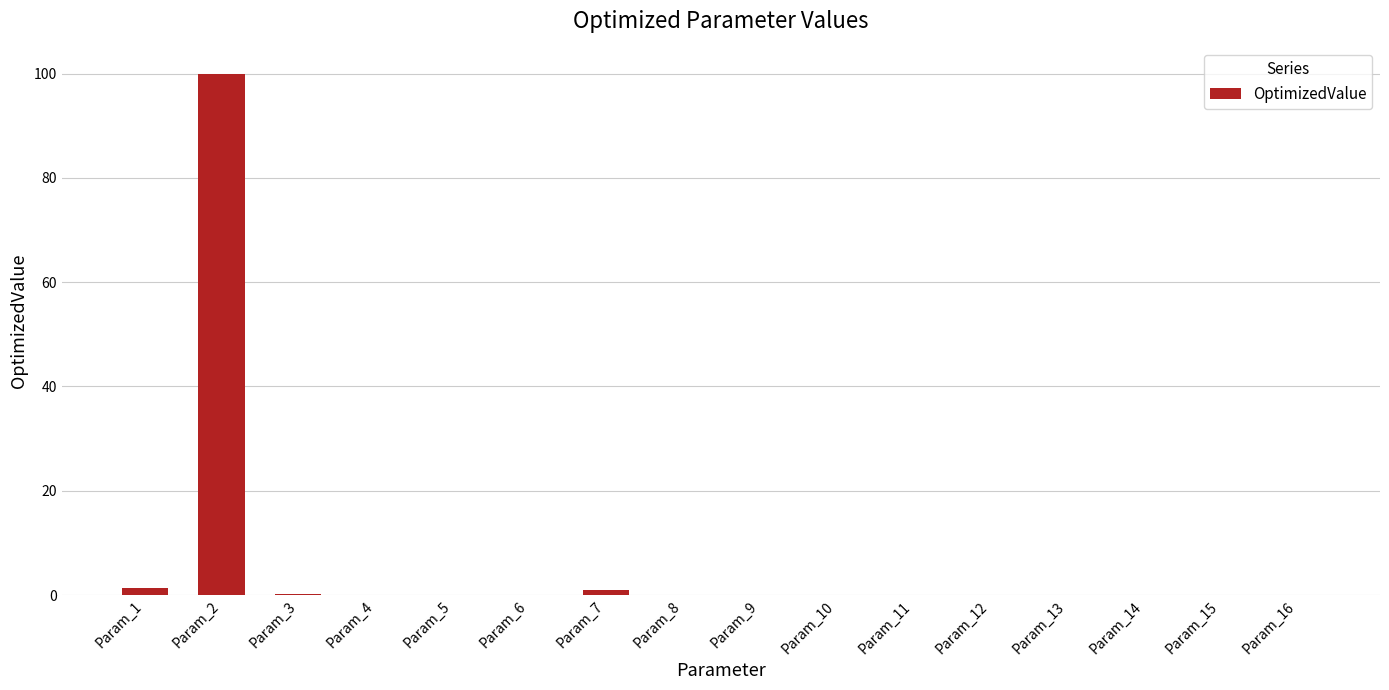

What is the greatest value displayed?

100.0